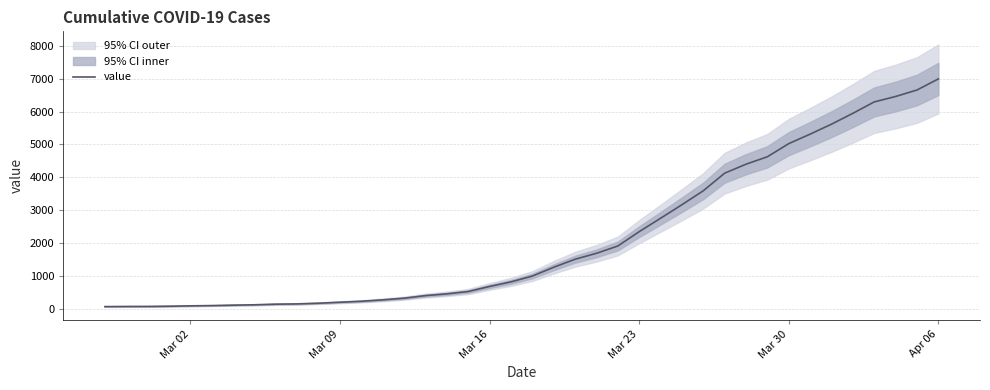

Reading left to right, transcribe all the data shown in this chart.

64	68	69	76	87	95	108	119	138	146	167	197	226	269	320	398	452	523	677	816	993	1261	1505	1686	1908	2344	2752	3165	3589	4125	4399	4625	5025	5314	5617	5947	6295	6460	6657	6995